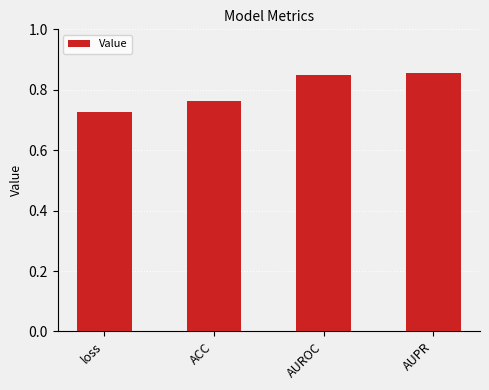

What is the sum of the values at AUROC and AUPR?

1.7